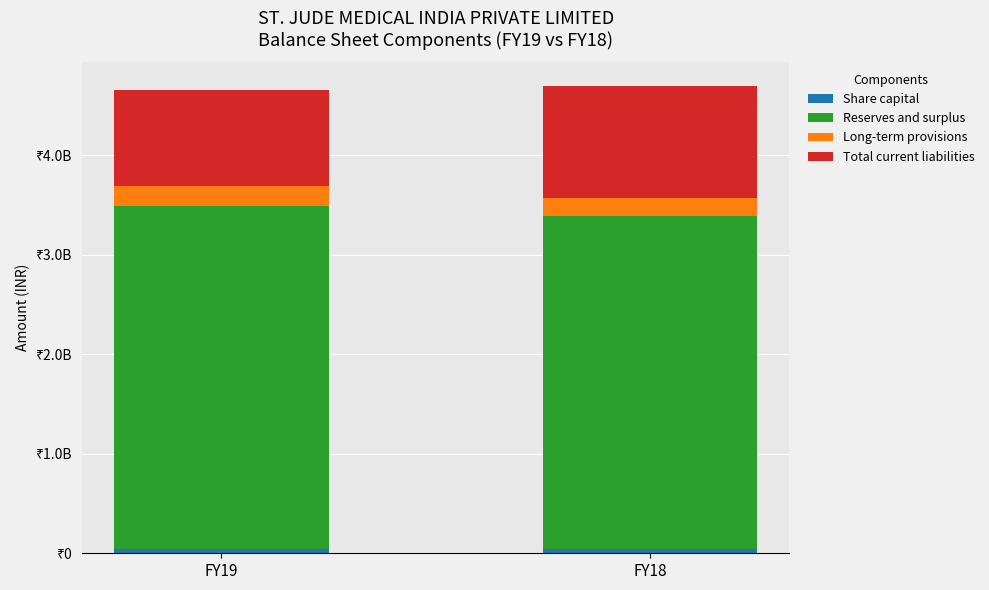

Between FY19 and FY18, which series saw the biggest shift?

Total current liabilities